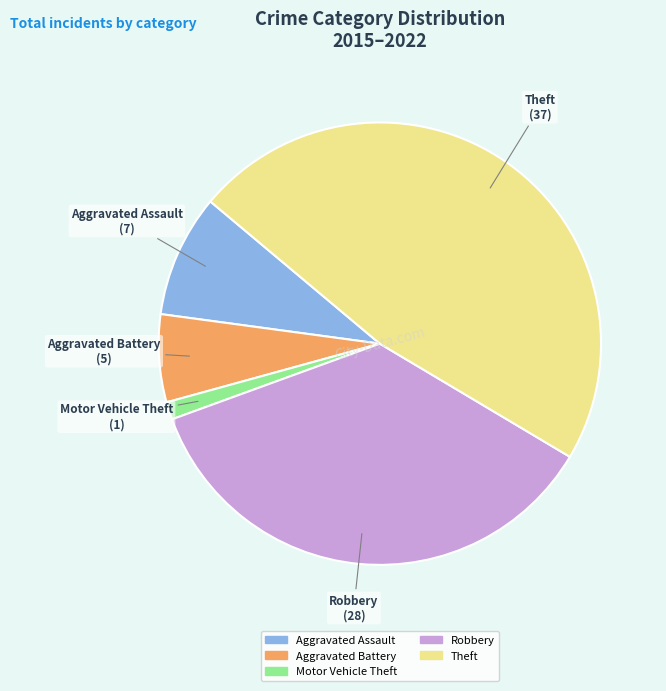

How many segments does this pie chart have?

5